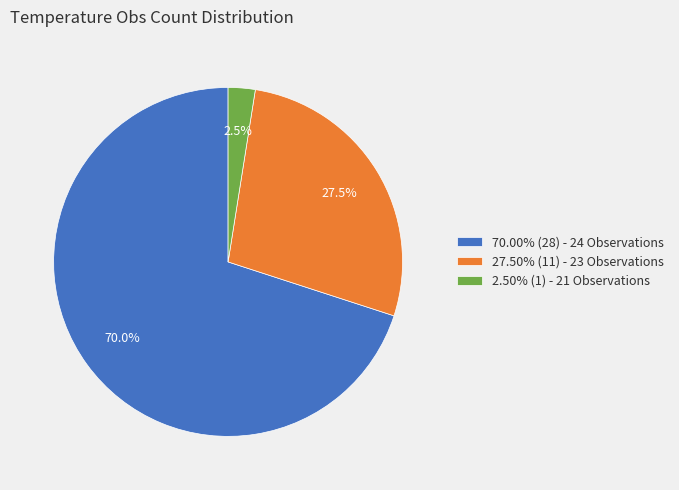

Is 2.50% (1) - 21 Observations the majority of the pie?

No